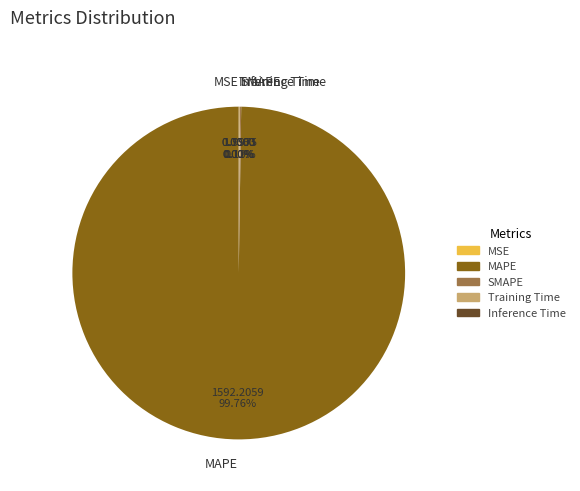

What is the smallest slice in the pie chart?

MSE